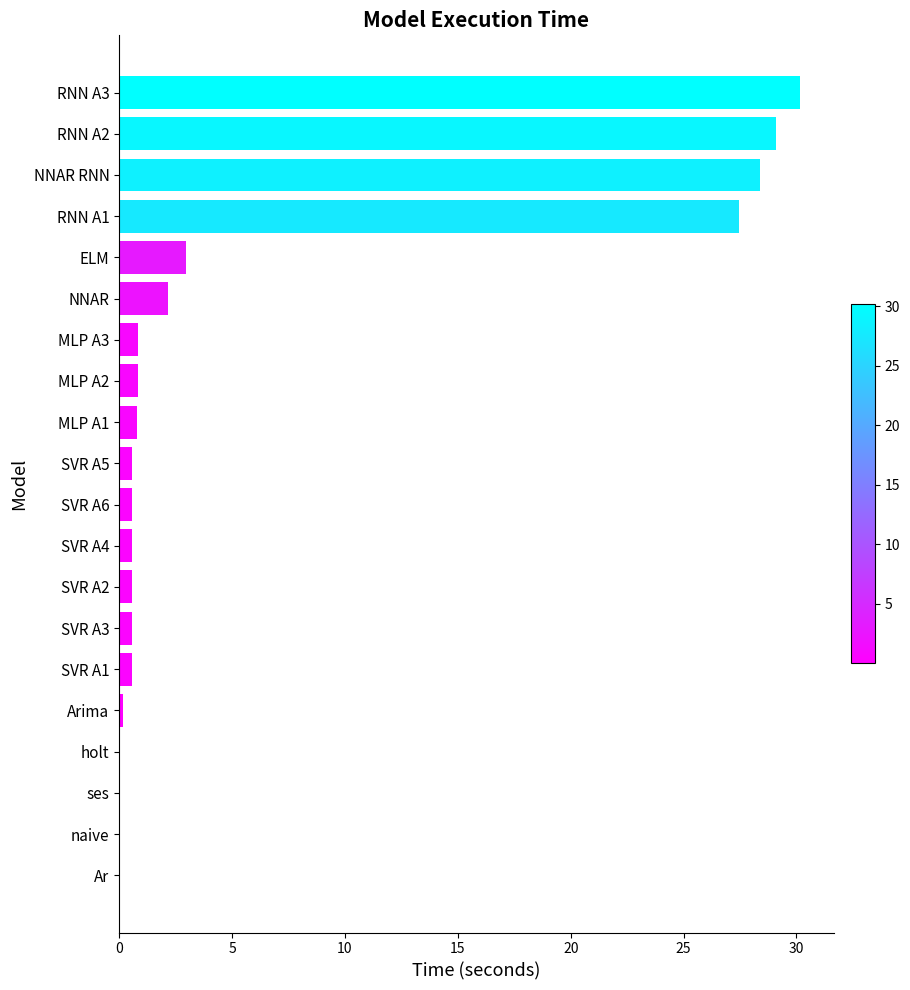

At which label is the value closest to 15?

ELM